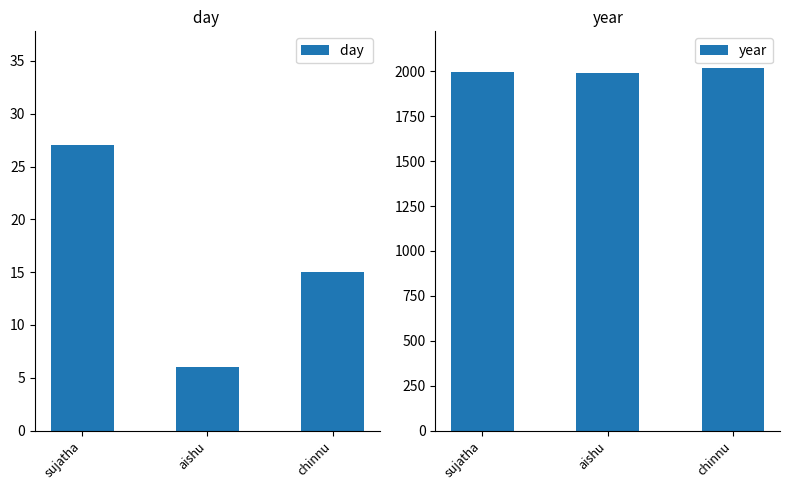

Rank the categories by year value from lowest to highest.

aishu, sujatha, chinnu